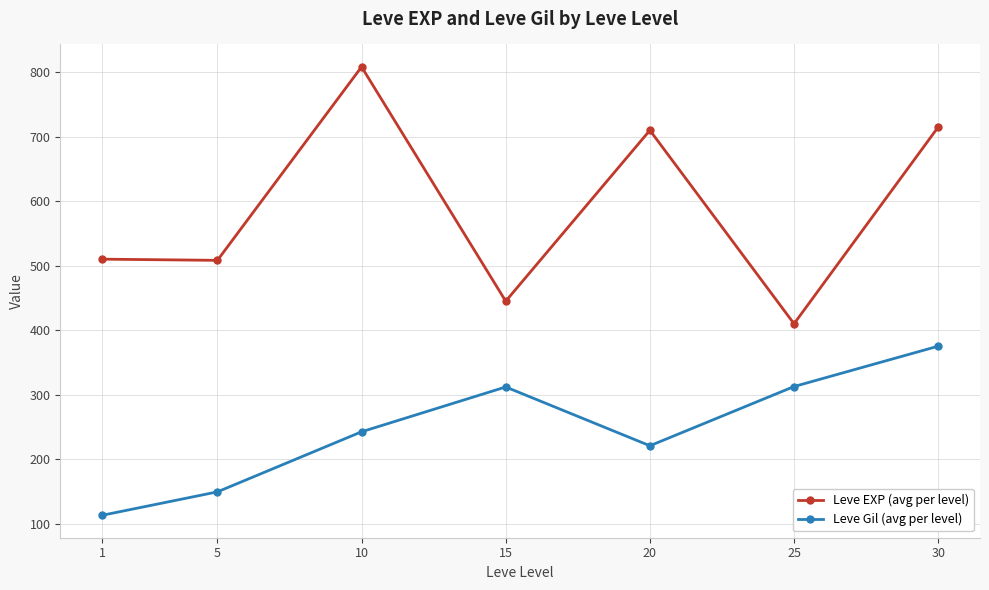

What is the value of the Leve Gil (avg per level) point at the 6th from the left?

312.7